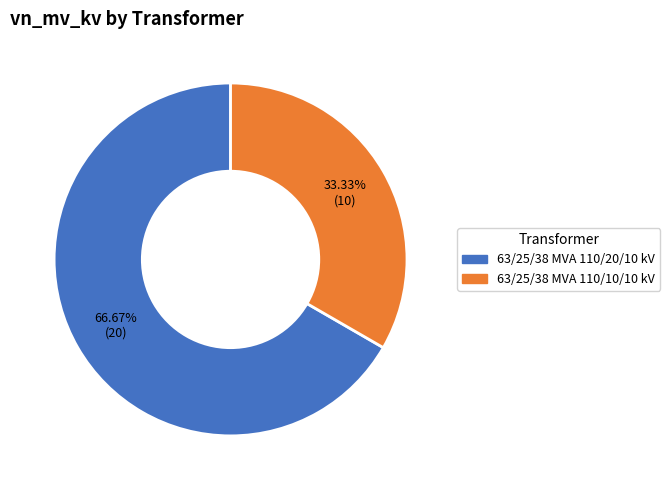

What is the total percentage of 63/25/38 MVA 110/10/10 kV and 63/25/38 MVA 110/20/10 kV?

100.0%